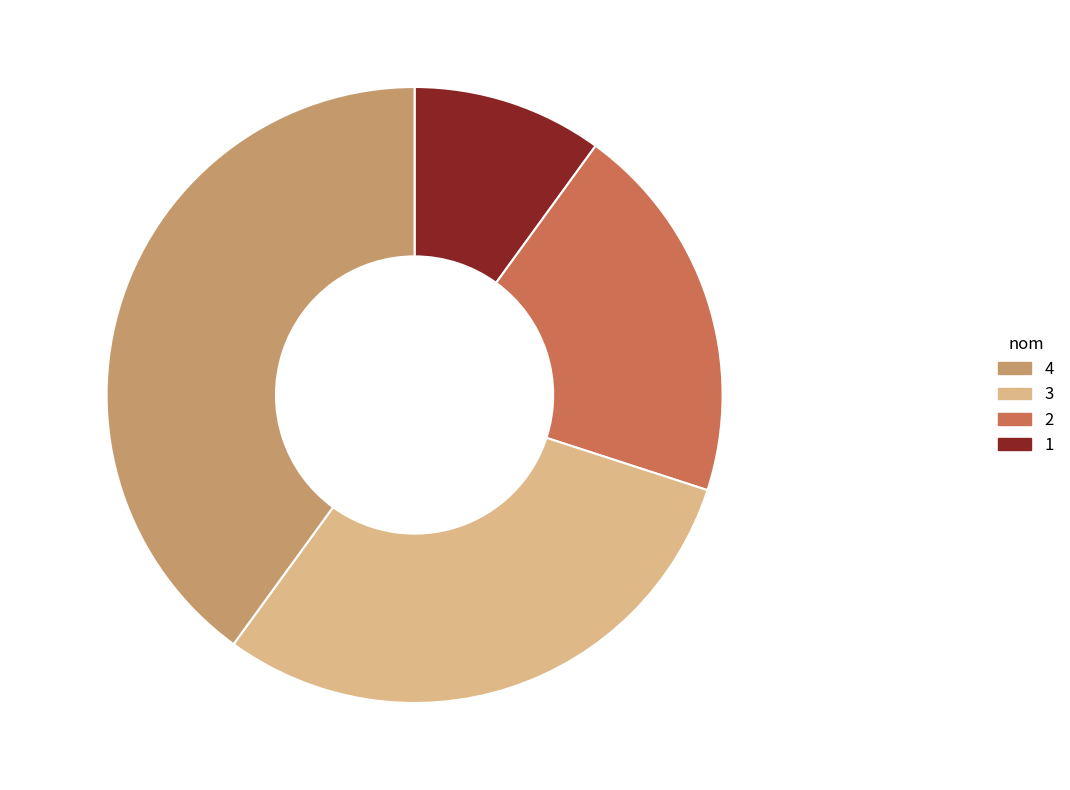

The BAC slice represents 28% of the pie. True or false?

False